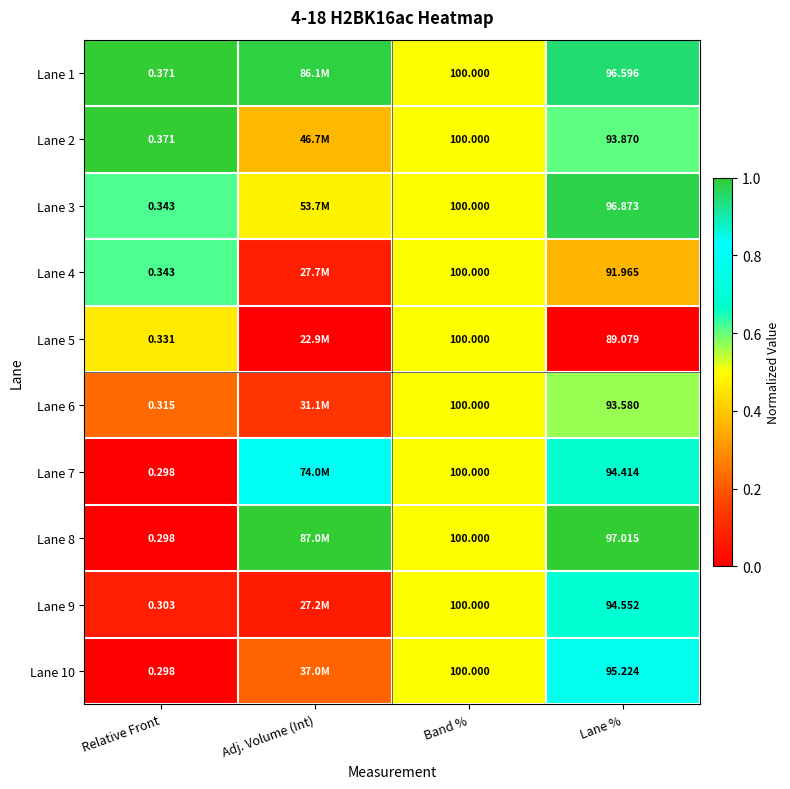

Is the value of Lane 3 at Band % greater than the value of Lane 1 at Relative Front?

Yes